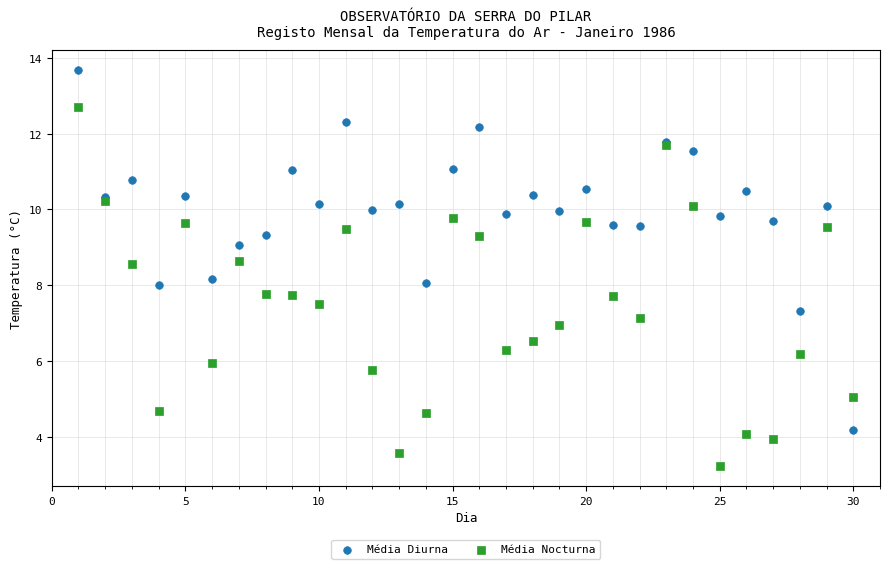

Which series contains the lowest Y value?

Média Nocturna